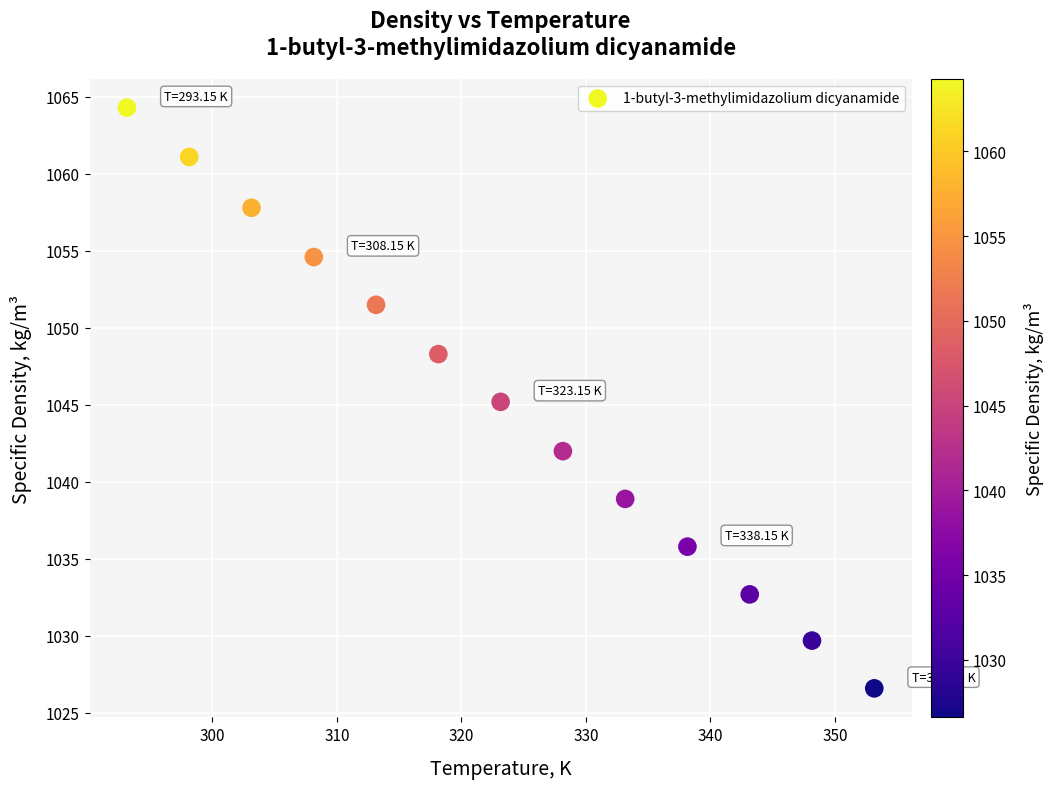

What is the range of X values (max minus min)?

60.0